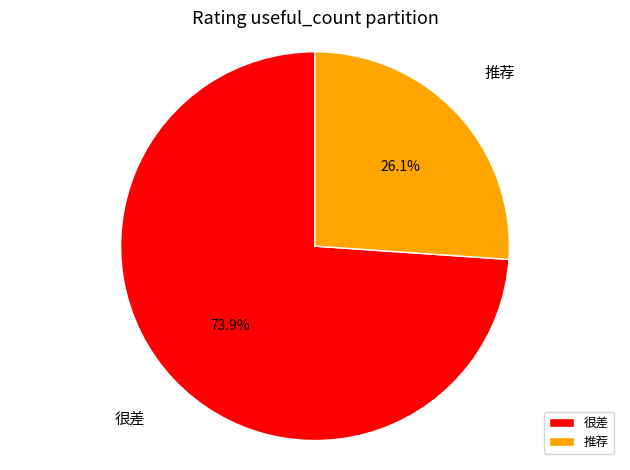

How many segments does this pie chart have?

2